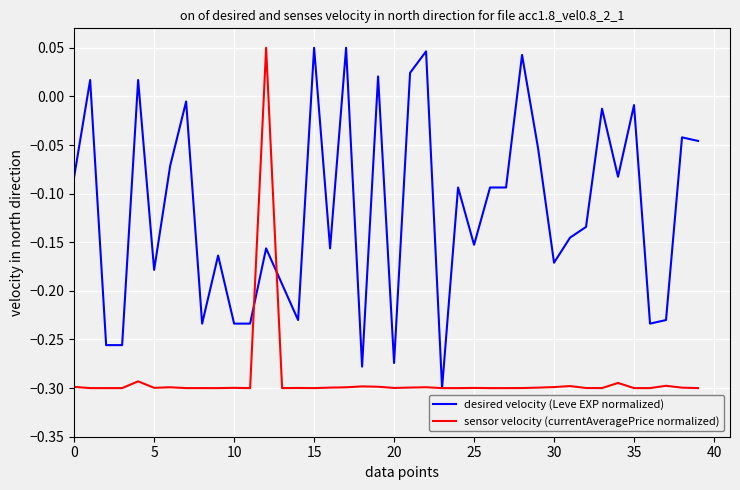

Rank the series by their average value, from highest to lowest.

desired velocity (Leve EXP normalized), sensor velocity (currentAveragePrice normalized)